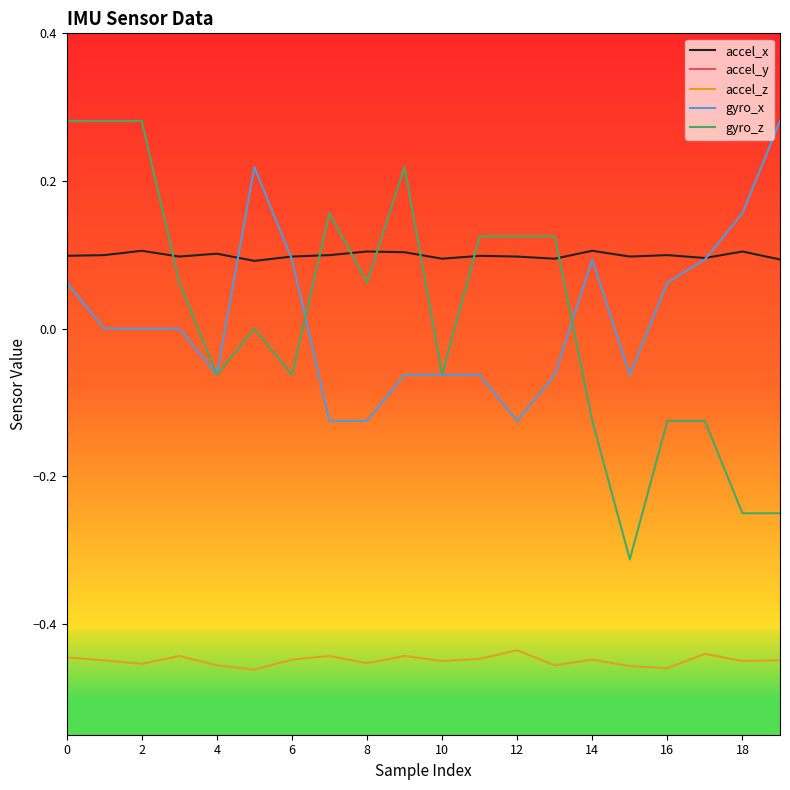

The accel_z series shows -0.7 at 18. True or false?

False